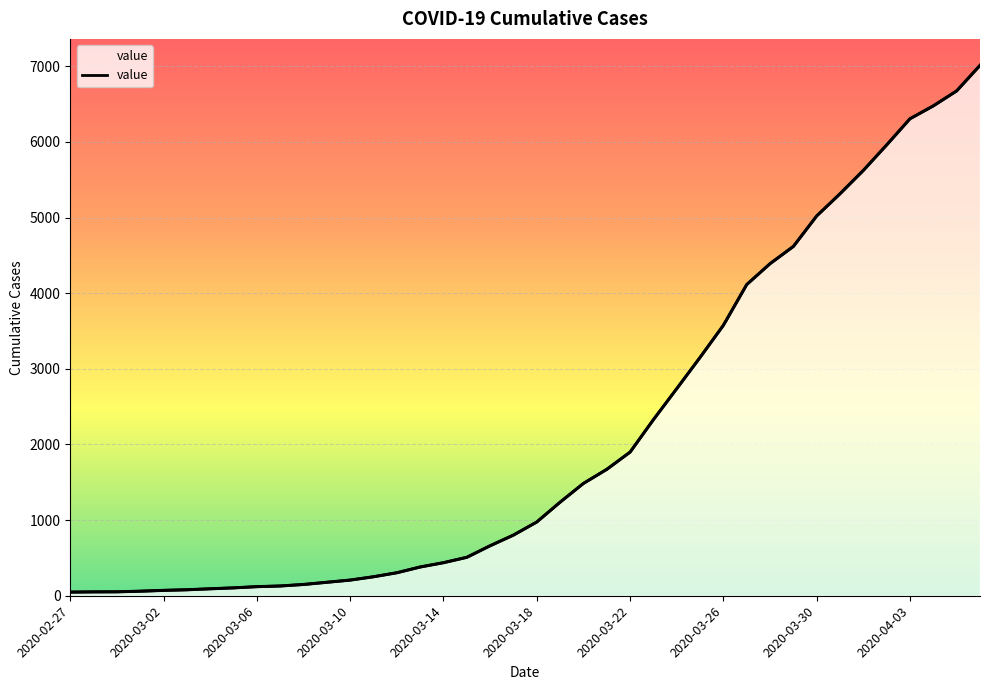

What is the ratio of the value at 23 to the value at 25?

0.7